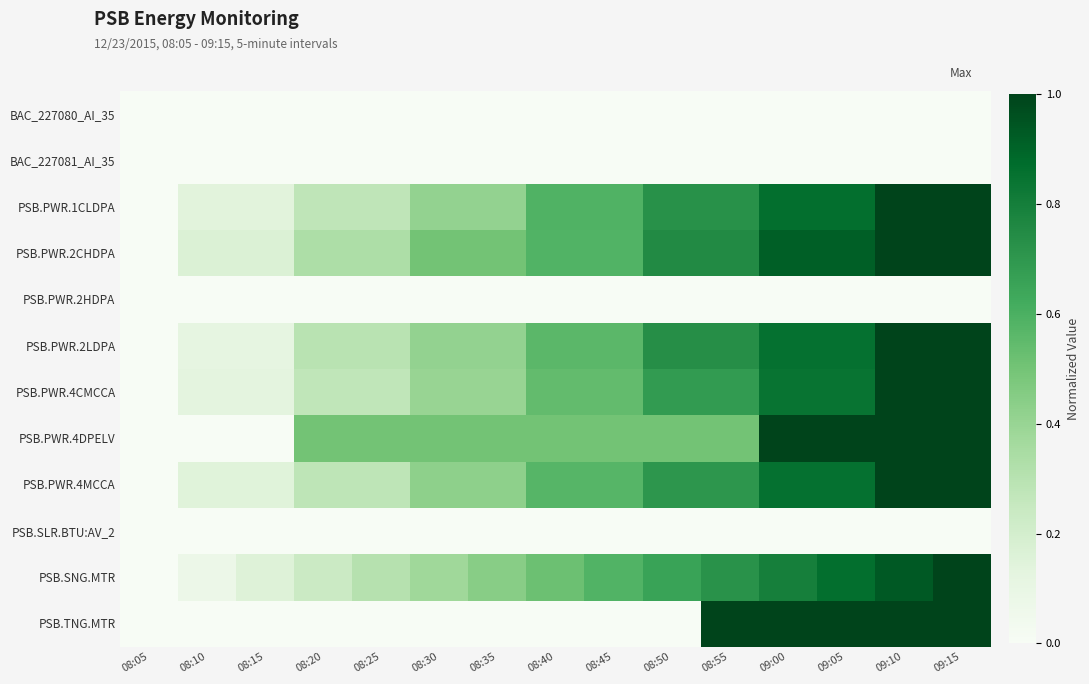

Reading right to left, what are all the values shown in this chart?

BAC_227080_AI_35: 09:15=0.0	09:10=0.0	09:05=0.0	09:00=0.0	08:55=0.0	08:50=0.0	08:45=0.0	08:40=0.0	08:35=0.0	08:30=0.0	08:25=0.0	08:20=0.0	08:15=0.0	08:10=0.0	08:05=0.0
BAC_227081_AI_35: 09:15=0.0	09:10=0.0	09:05=0.0	09:00=0.0	08:55=0.0	08:50=0.0	08:45=0.0	08:40=0.0	08:35=0.0	08:30=0.0	08:25=0.0	08:20=0.0	08:15=0.0	08:10=0.0	08:05=0.0
PSB.PWR.1CLDPA: 09:15=1.0	09:10=1.0	09:05=0.9	09:00=0.9	08:55=0.7	08:50=0.7	08:45=0.6	08:40=0.6	08:35=0.4	08:30=0.4	08:25=0.3	08:20=0.3	08:15=0.1	08:10=0.1	08:05=0.0
PSB.PWR.2CHDPA: 09:15=1.0	09:10=1.0	09:05=0.9	09:00=0.9	08:55=0.8	08:50=0.8	08:45=0.6	08:40=0.6	08:35=0.5	08:30=0.5	08:25=0.3	08:20=0.3	08:15=0.2	08:10=0.2	08:05=0.0
PSB.PWR.2HDPA: 09:15=0.0	09:10=0.0	09:05=0.0	09:00=0.0	08:55=0.0	08:50=0.0	08:45=0.0	08:40=0.0	08:35=0.0	08:30=0.0	08:25=0.0	08:20=0.0	08:15=0.0	08:10=0.0	08:05=0.0
PSB.PWR.2LDPA: 09:15=1.0	09:10=1.0	09:05=0.9	09:00=0.9	08:55=0.7	08:50=0.7	08:45=0.6	08:40=0.6	08:35=0.4	08:30=0.4	08:25=0.3	08:20=0.3	08:15=0.1	08:10=0.1	08:05=0.0
PSB.PWR.4CMCCA: 09:15=1.0	09:10=1.0	09:05=0.8	09:00=0.8	08:55=0.7	08:50=0.7	08:45=0.5	08:40=0.5	08:35=0.4	08:30=0.4	08:25=0.3	08:20=0.3	08:15=0.1	08:10=0.1	08:05=0.0
PSB.PWR.4DPELV: 09:15=1.0	09:10=1.0	09:05=1.0	09:00=1.0	08:55=0.5	08:50=0.5	08:45=0.5	08:40=0.5	08:35=0.5	08:30=0.5	08:25=0.5	08:20=0.5	08:15=0.0	08:10=0.0	08:05=0.0
PSB.PWR.4MCCA: 09:15=1.0	09:10=1.0	09:05=0.9	09:00=0.9	08:55=0.7	08:50=0.7	08:45=0.6	08:40=0.6	08:35=0.4	08:30=0.4	08:25=0.3	08:20=0.3	08:15=0.1	08:10=0.1	08:05=0.0
PSB.SLR.BTU:AV_2: 09:15=0.0	09:10=0.0	09:05=0.0	09:00=0.0	08:55=0.0	08:50=0.0	08:45=0.0	08:40=0.0	08:35=0.0	08:30=0.0	08:25=0.0	08:20=0.0	08:15=0.0	08:10=0.0	08:05=0.0
PSB.SNG.MTR: 09:15=1.0	09:10=0.9	09:05=0.9	09:00=0.8	08:55=0.7	08:50=0.7	08:45=0.6	08:40=0.5	08:35=0.4	08:30=0.4	08:25=0.3	08:20=0.2	08:15=0.2	08:10=0.1	08:05=0.0
PSB.TNG.MTR: 09:15=1.0	09:10=1.0	09:05=1.0	09:00=1.0	08:55=1.0	08:50=0.0	08:45=0.0	08:40=0.0	08:35=0.0	08:30=0.0	08:25=0.0	08:20=0.0	08:15=0.0	08:10=0.0	08:05=0.0